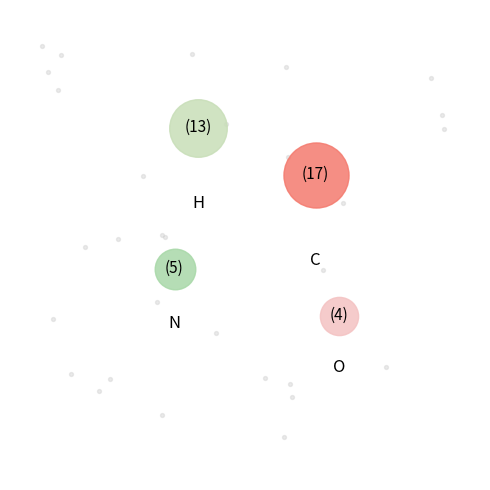

Count the number of slices in the pie.

4